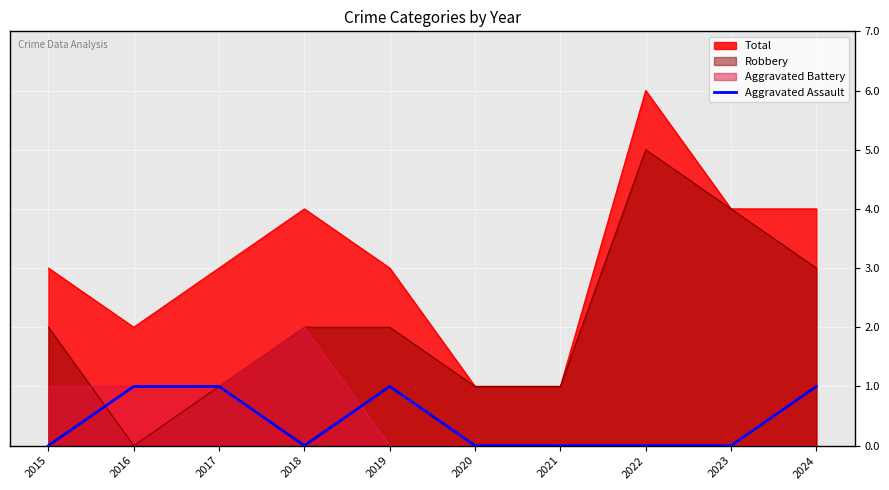

The Total series shows 5 at 2017. True or false?

False